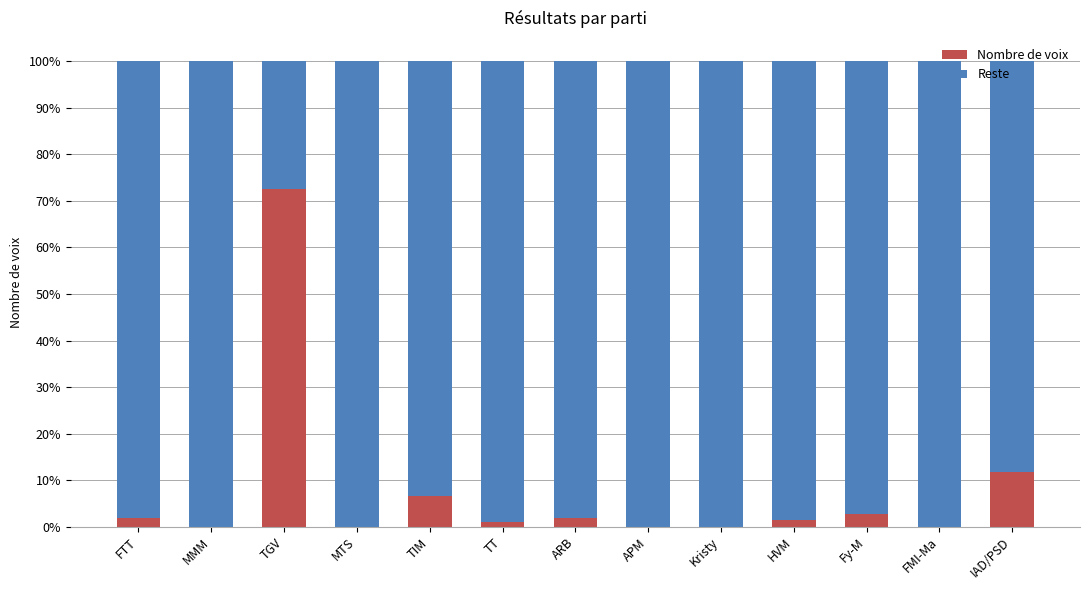

The Nombre de voix series shows 11.8 at IAD/PSD. True or false?

True